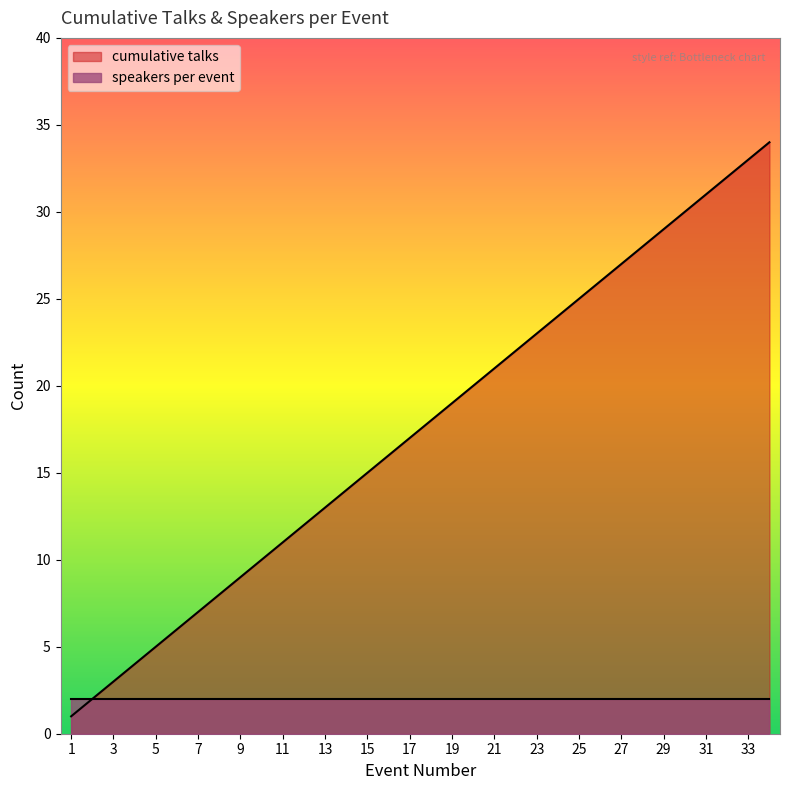

What is the greatest value displayed?

34